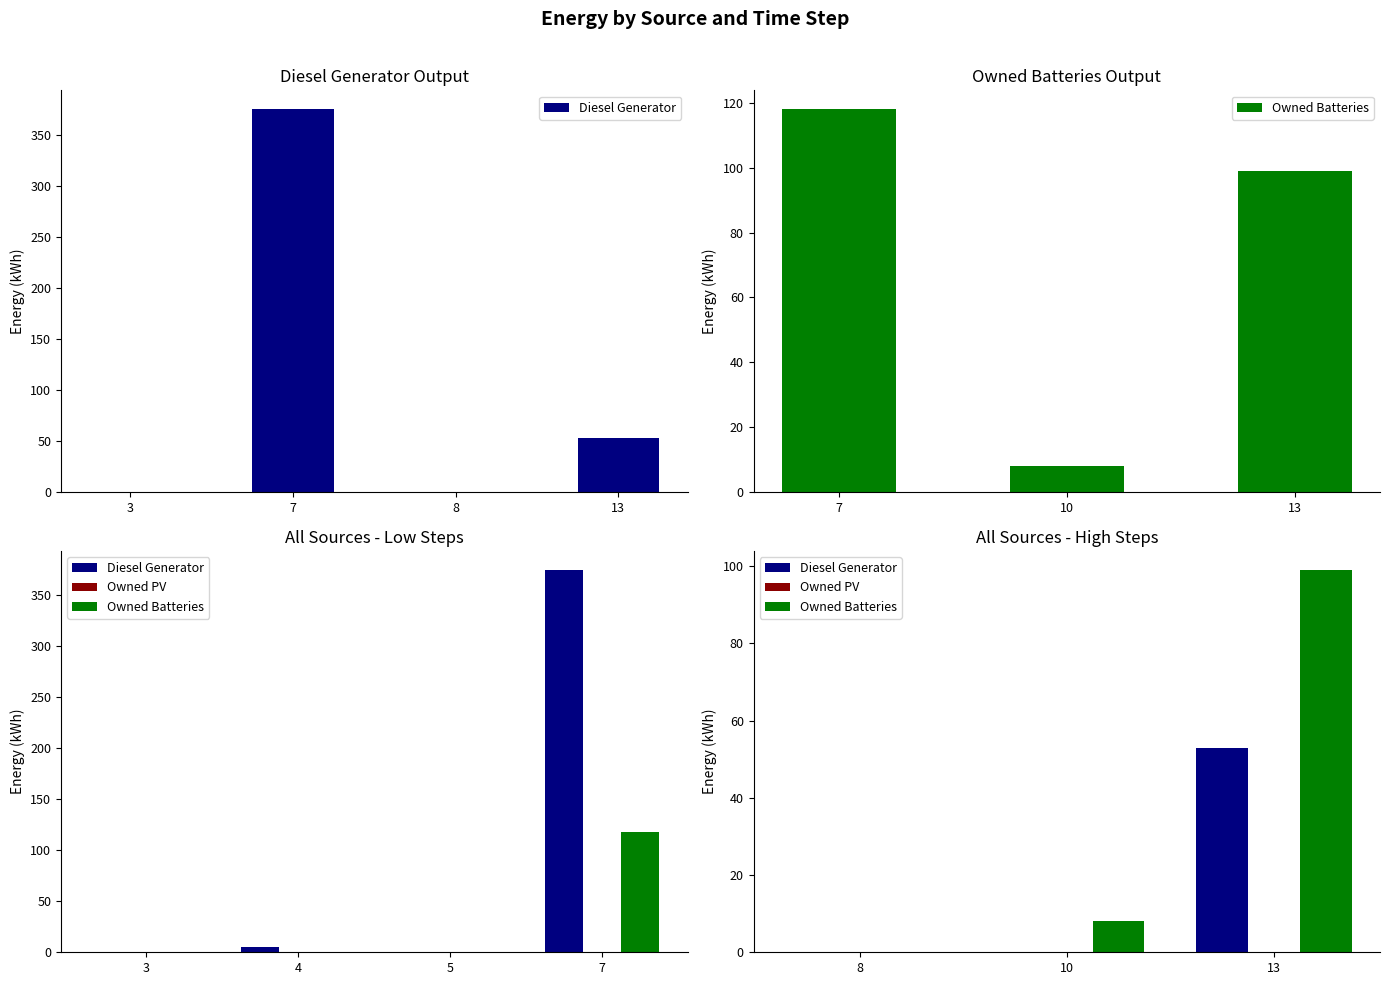

What are all the series names shown in the legend?

Diesel Generator, Owned Batteries, Owned PV